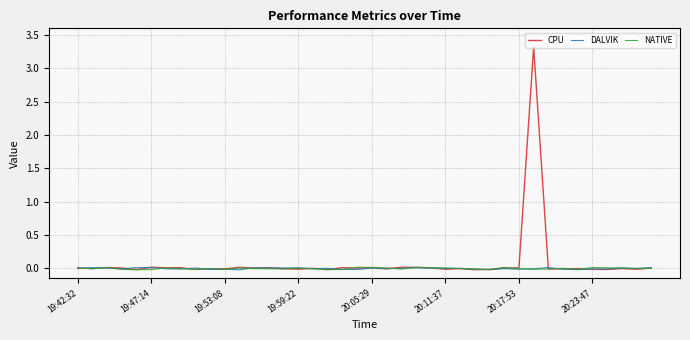

What is the highest value of the CPU series?

3.3